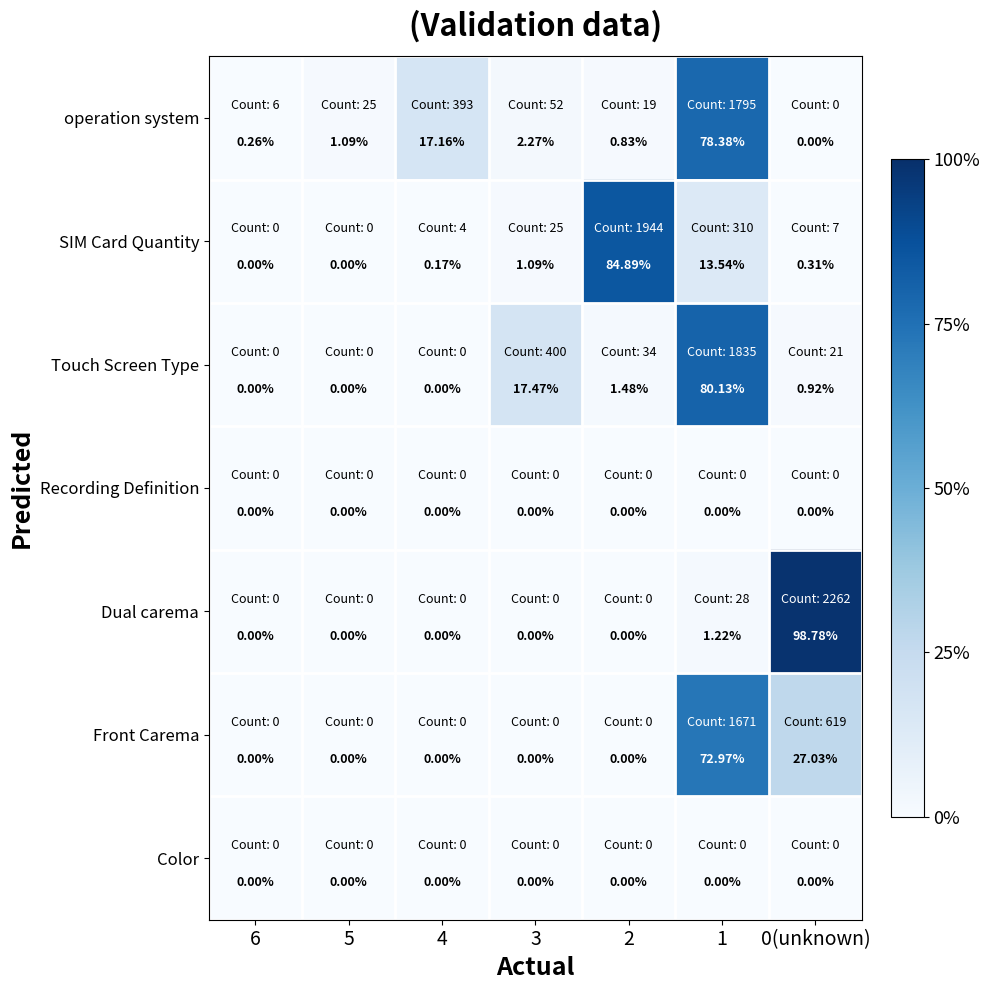

What is the total value across all series at 0(unknown)?

127.0